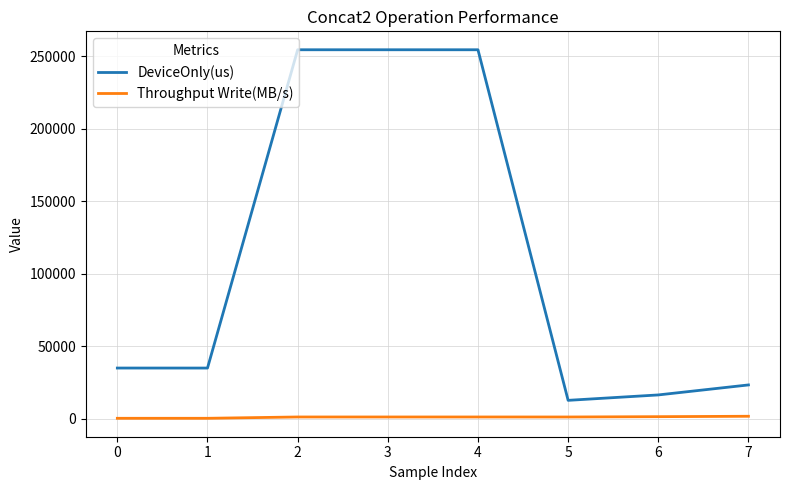

What value does the Throughput Write(MB/s) series have at 0?

467.5